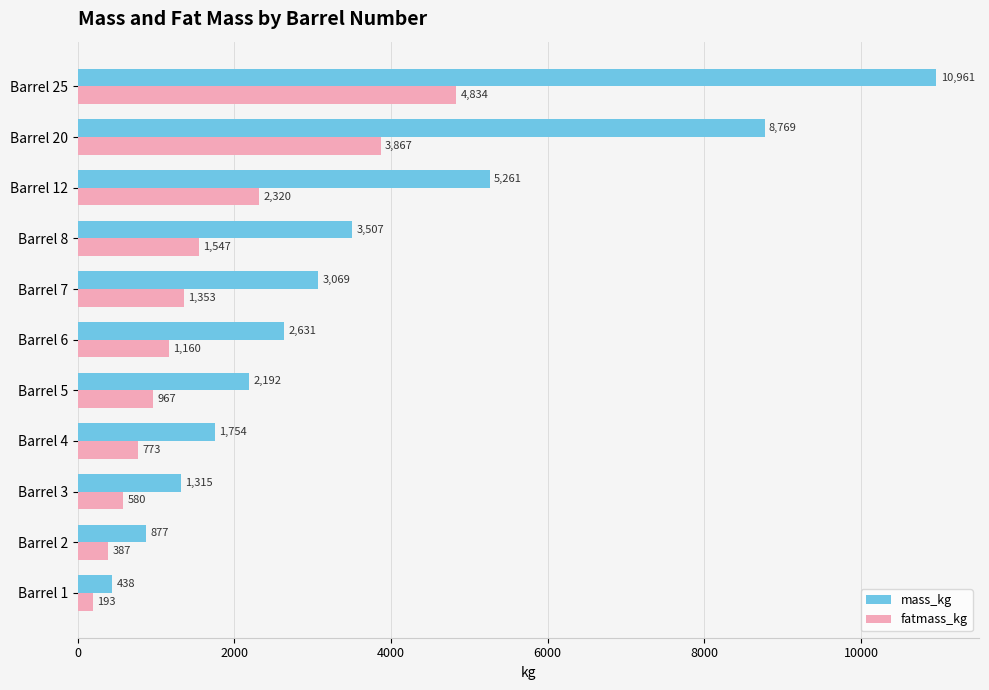

At which label does mass_kg reach its minimum?

Barrel 1